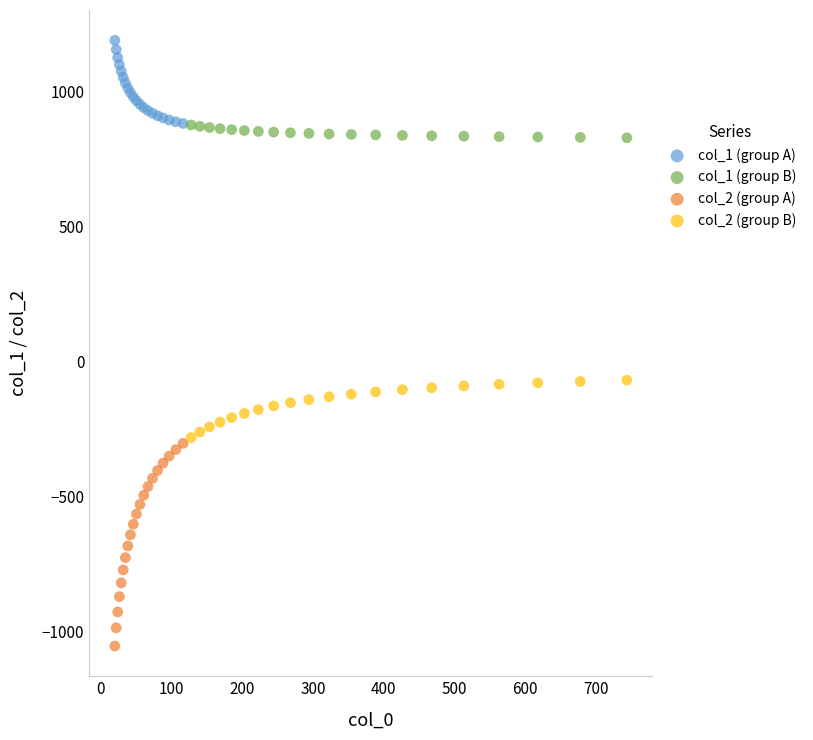

Which series contains the highest Y value?

col_1 (group A)